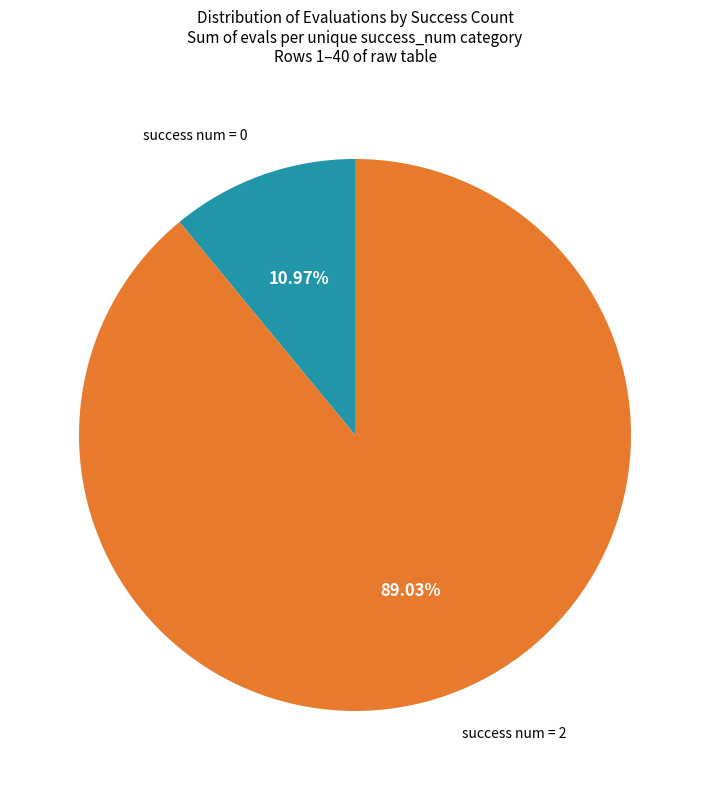

Does any single category account for the majority?

Yes